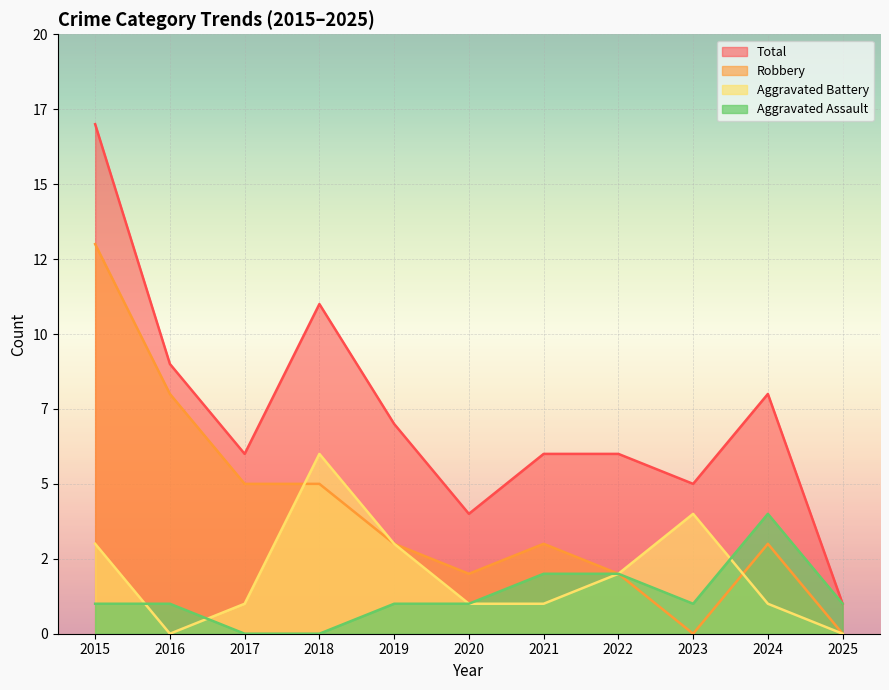

List the labels in order of Total value, smallest first.

2025, 2020, 2023, 2017, 2021, 2022, 2019, 2024, 2016, 2018, 2015